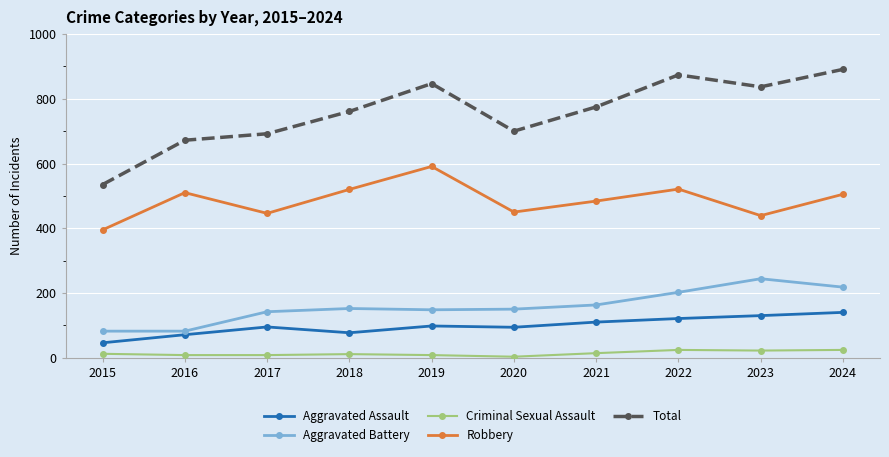

True or false: Aggravated Battery and Robbery intersect in this chart.

False